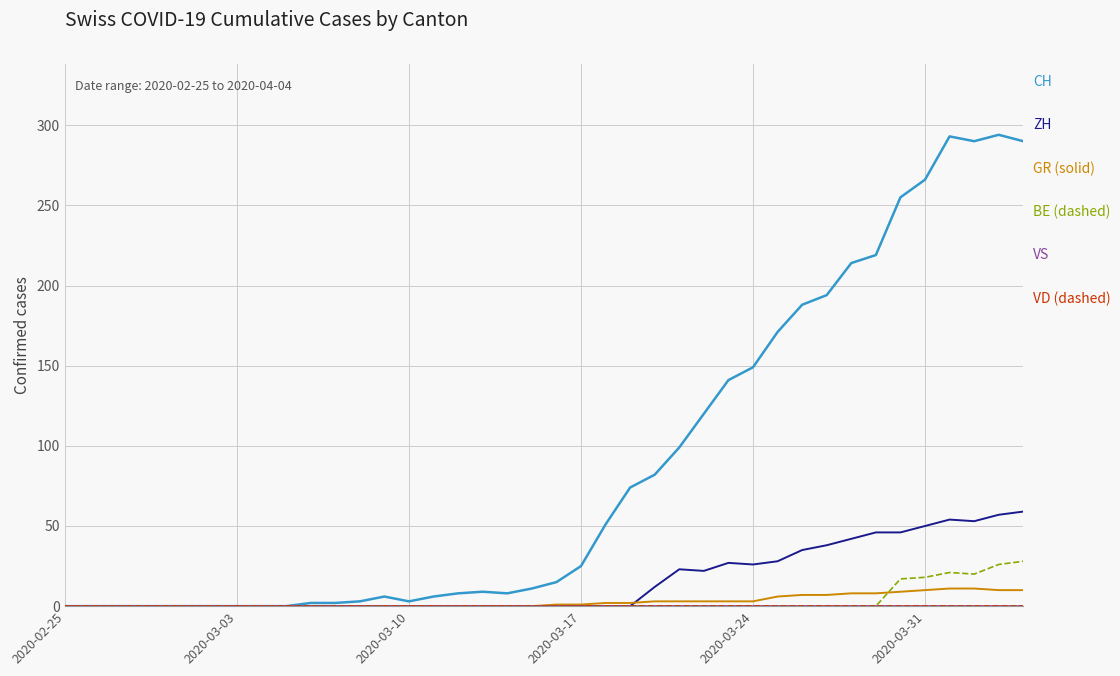

Is this an area chart (filled region under the line)?

No